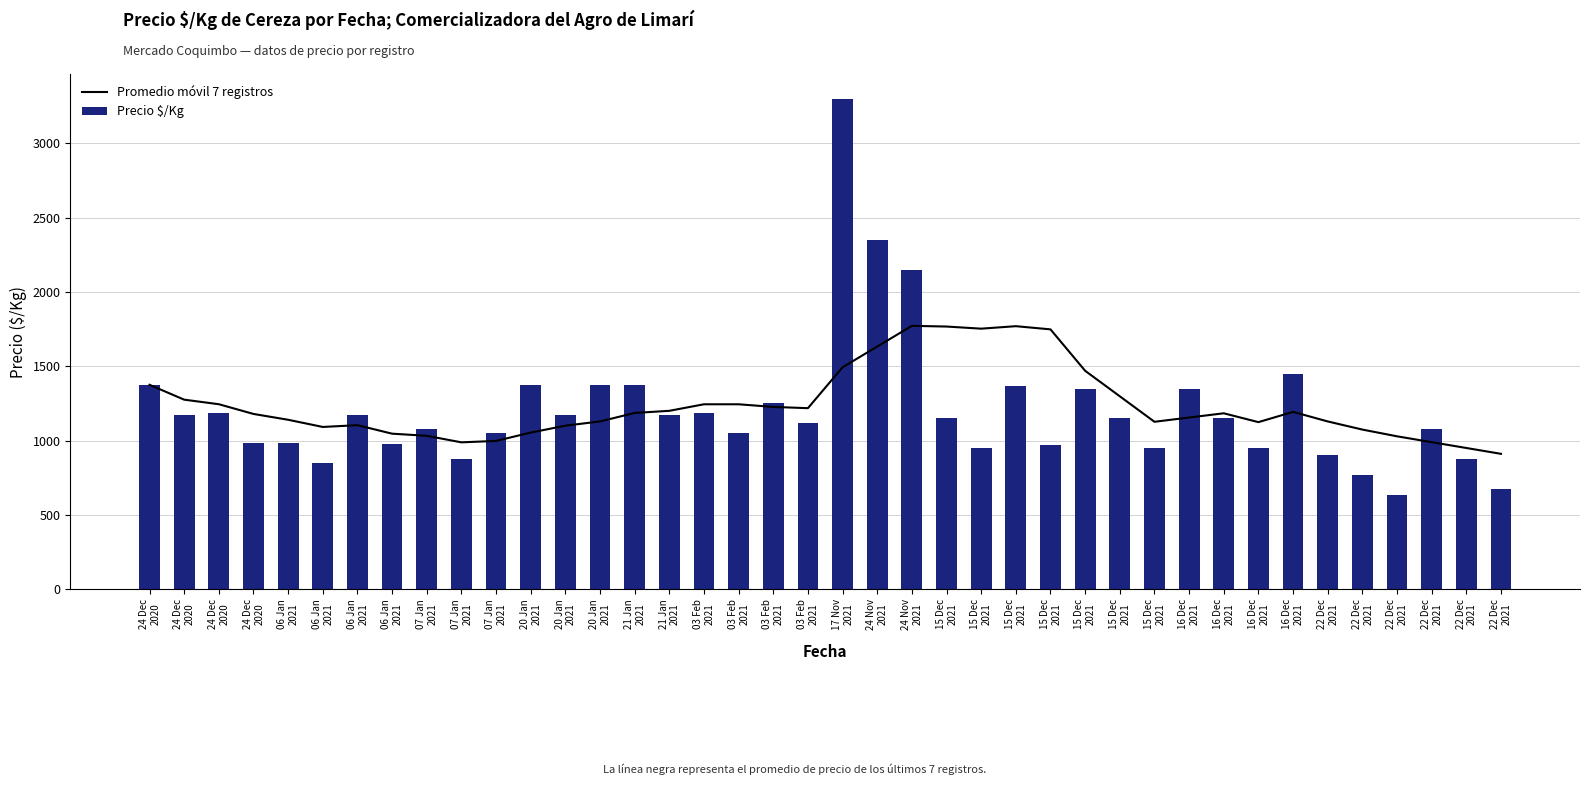

Which category has the highest value in the Precio $/Kg series?

17 Nov
2021